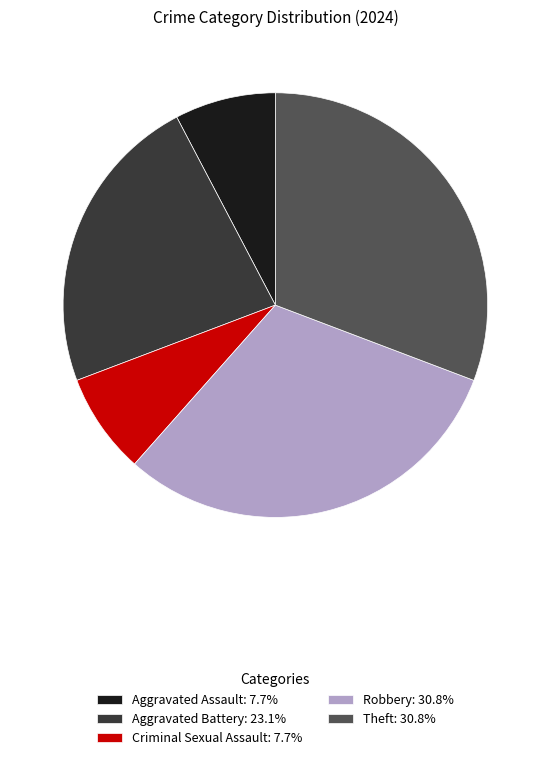

Does any single category account for the majority?

No